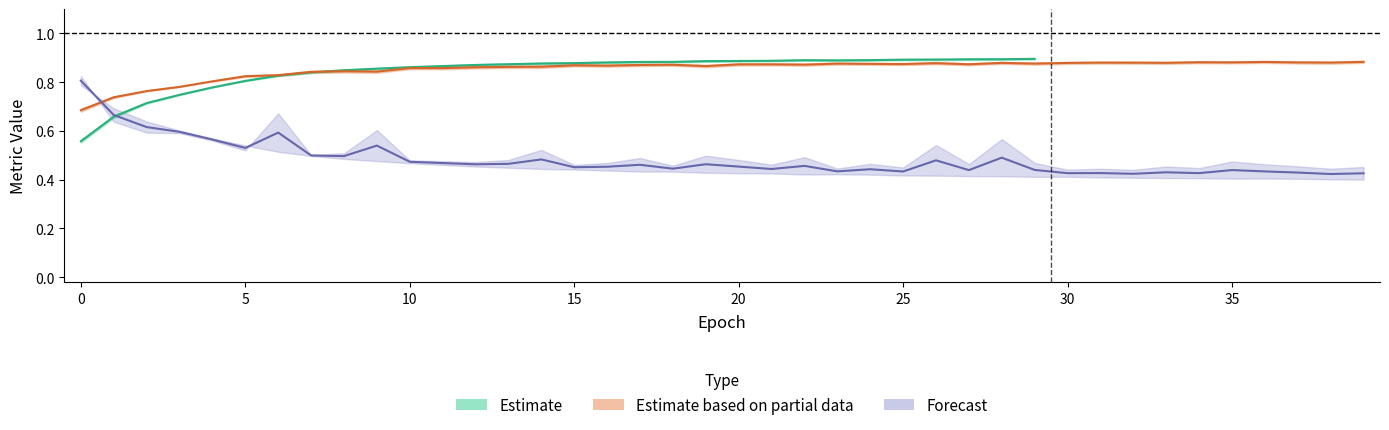

In val_AUPR, how many points are lower than both neighbors (excluding endpoints)?

10